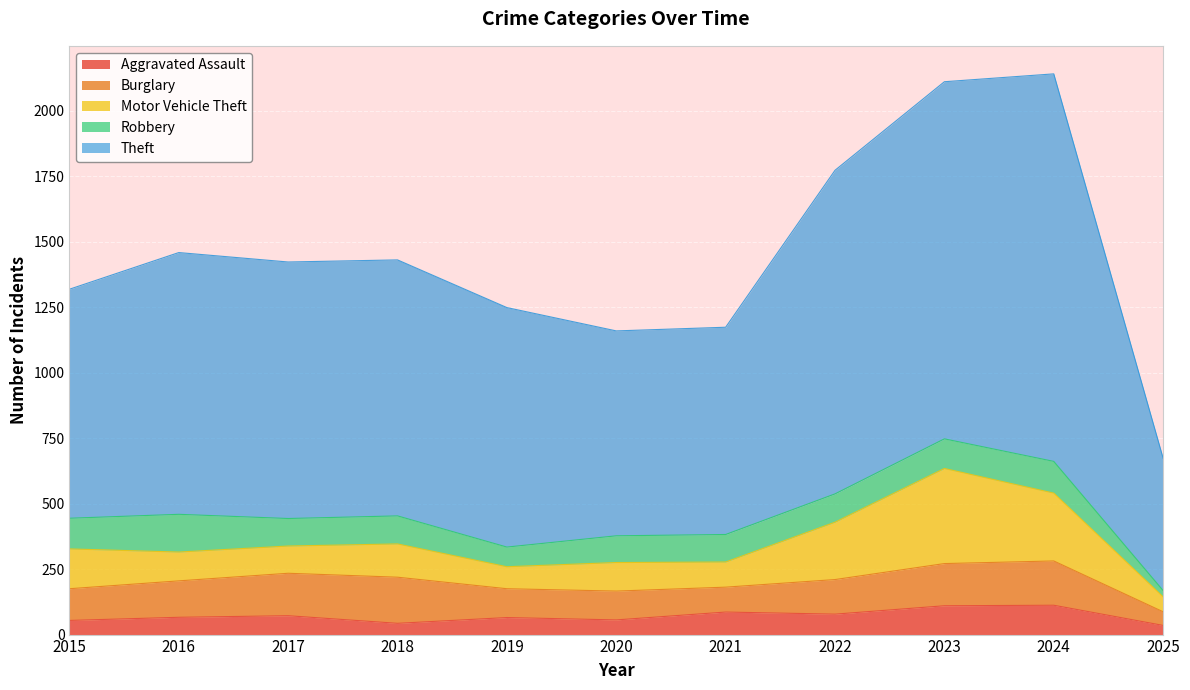

The value of Theft at 2017 is 363. True or false?

False